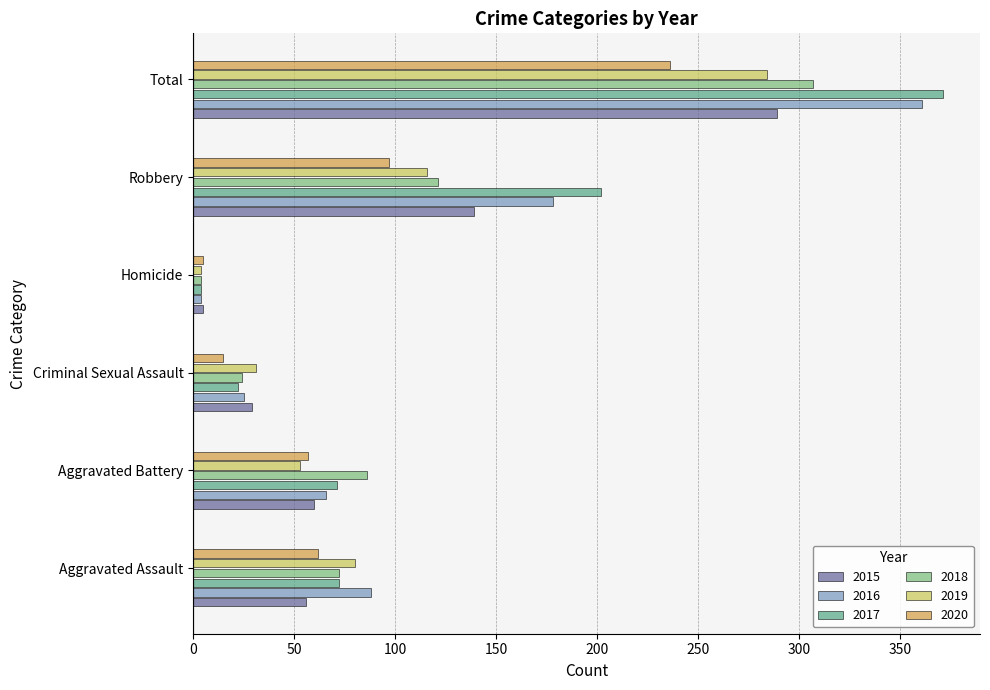

What are all the series names shown in the legend?

2015, 2016, 2017, 2018, 2019, 2020